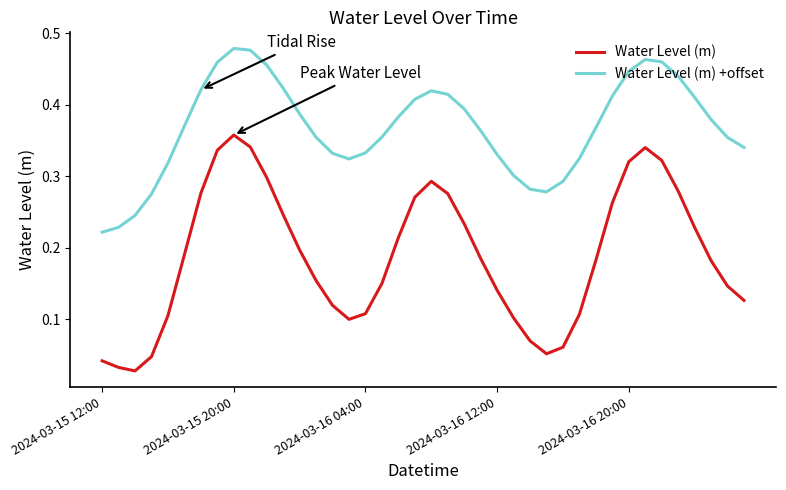

Rank the series by their maximum value, from lowest to highest.

Water Level (m), Water Level (m) +offset